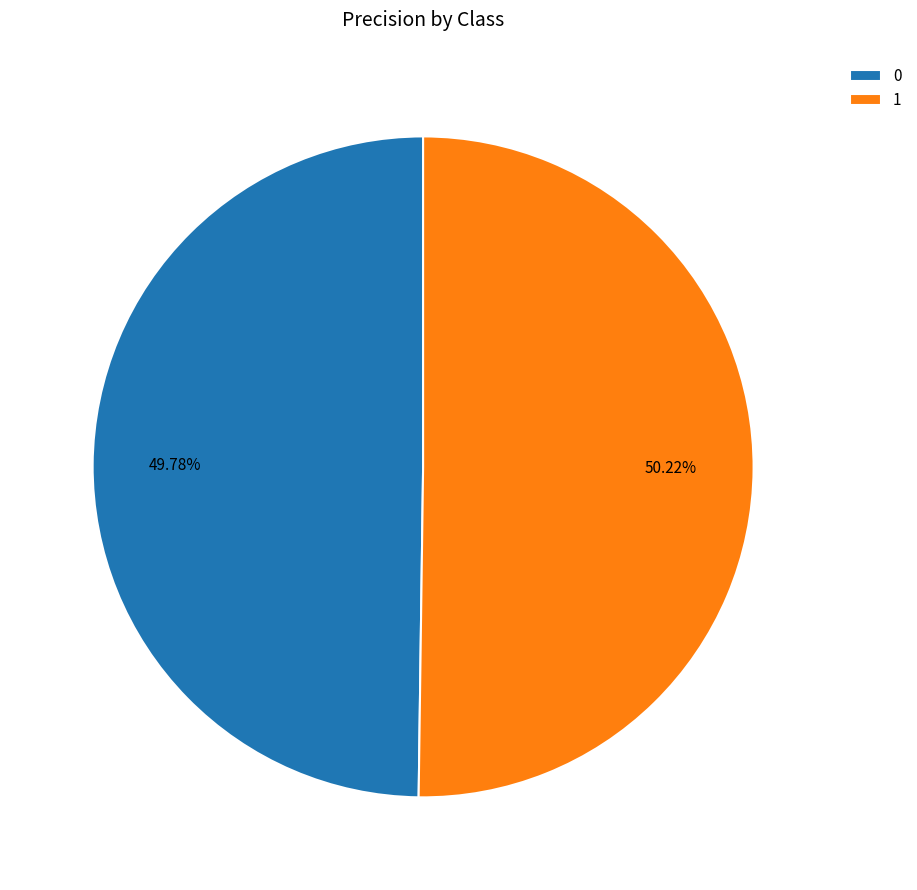

How many segments does this pie chart have?

2